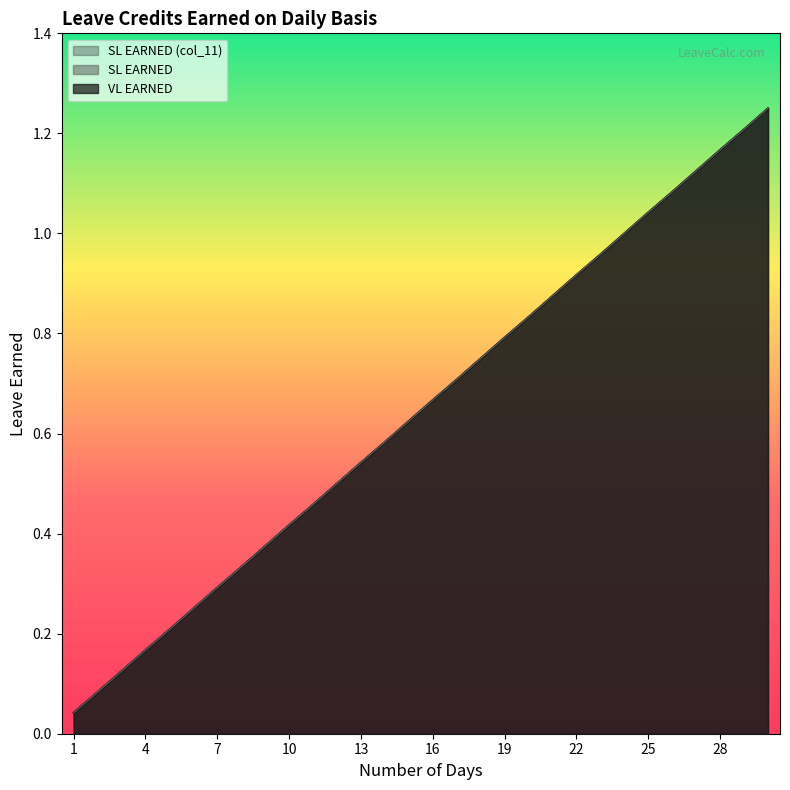

Is it true that VL EARNED equals 0.2 at 17?

False